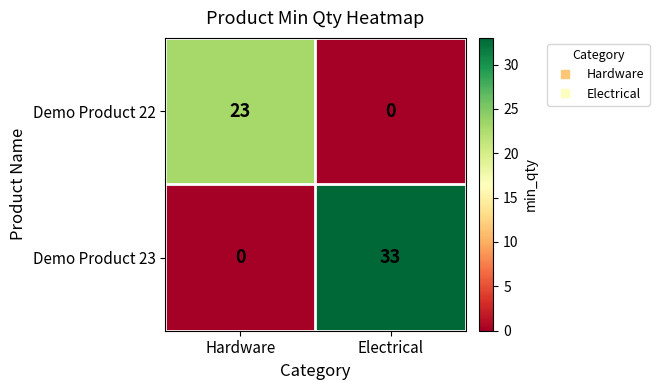

Where is Demo Product 23 nearest to the value 16?

Hardware